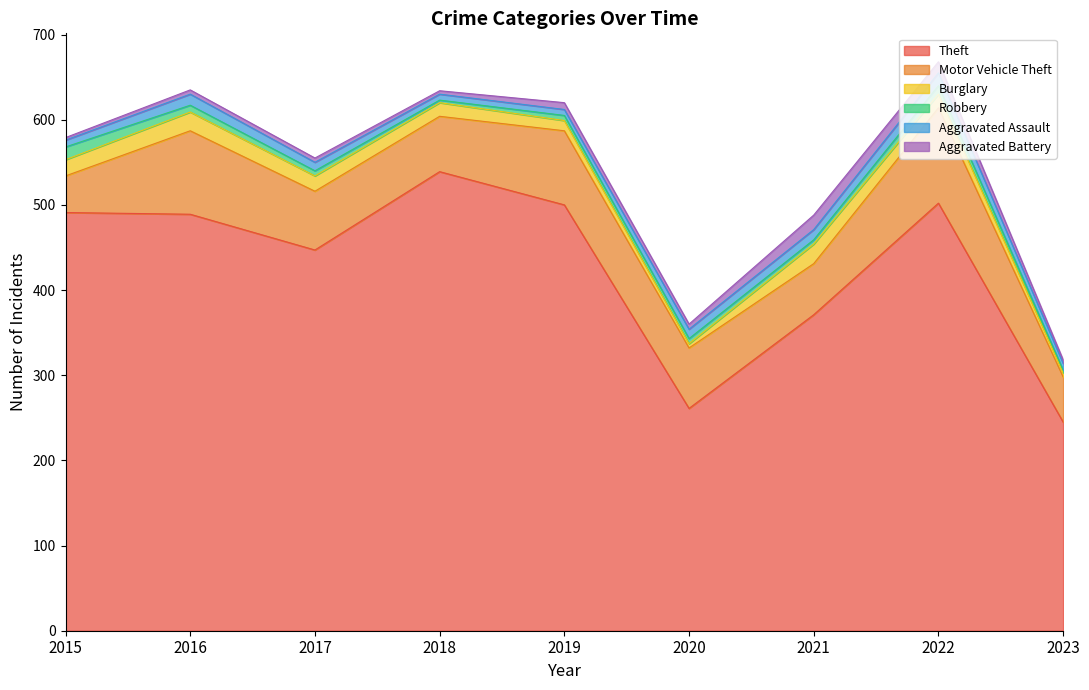

Is the value of Motor Vehicle Theft at 2021 greater than the value of Aggravated Assault at 2023?

Yes